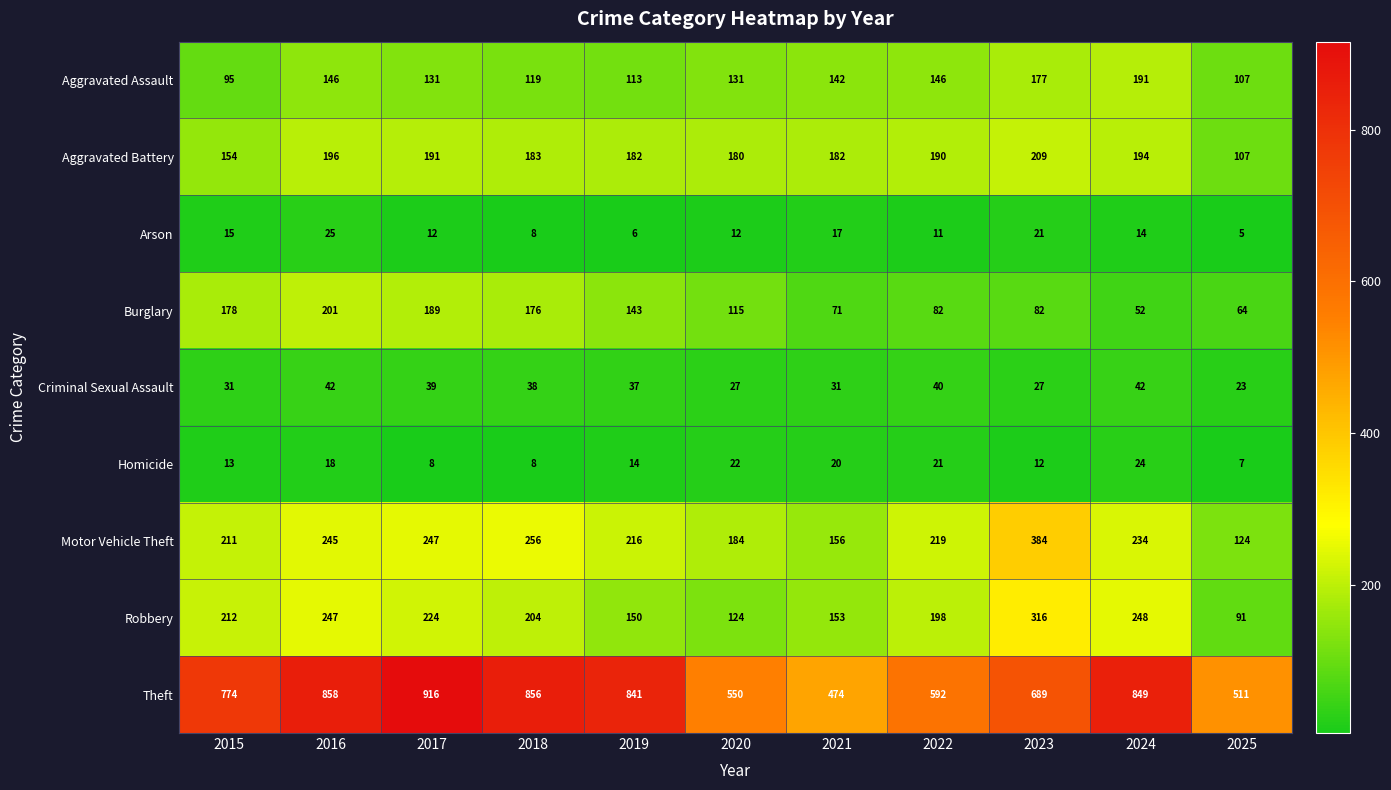

Which series changed the most between 2022 and 2024?

Theft